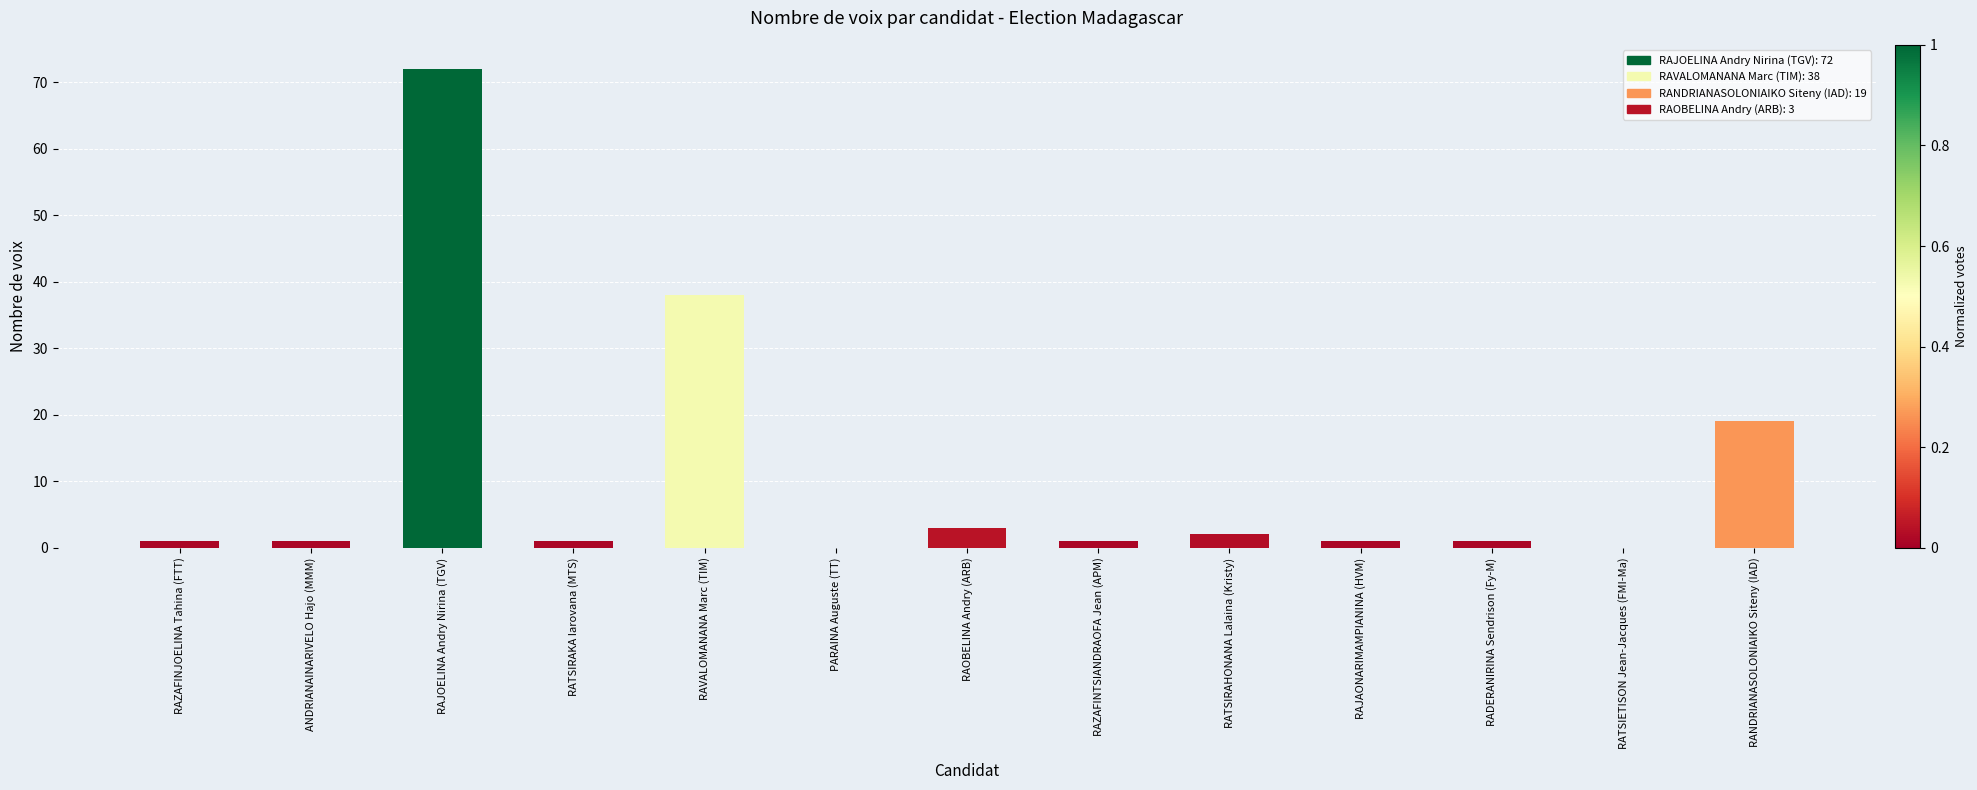

How many categories are shown in the chart?

13